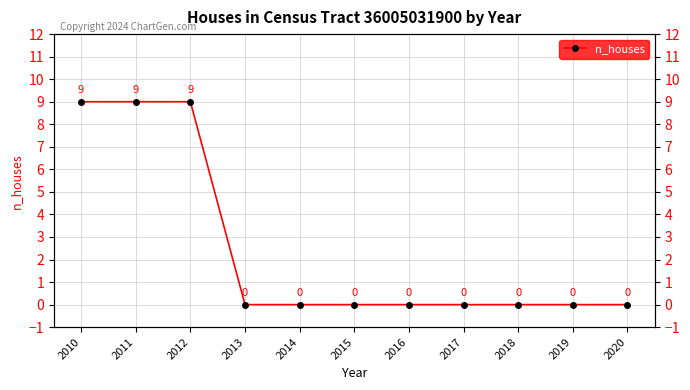

Reading left to right, extract all data points from this chart.

2010=9	2011=9	2012=9	2013=0	2014=0	2015=0	2016=0	2017=0	2018=0	2019=0	2020=0